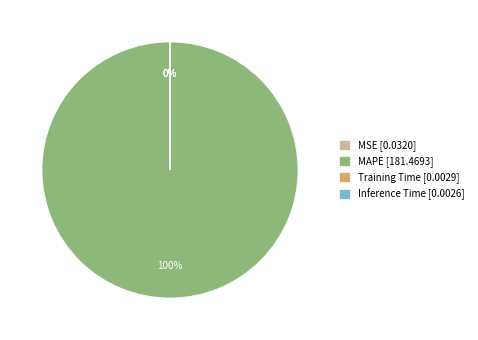

To the nearest percent, what is the difference between the largest and smallest slice percentages?

100%